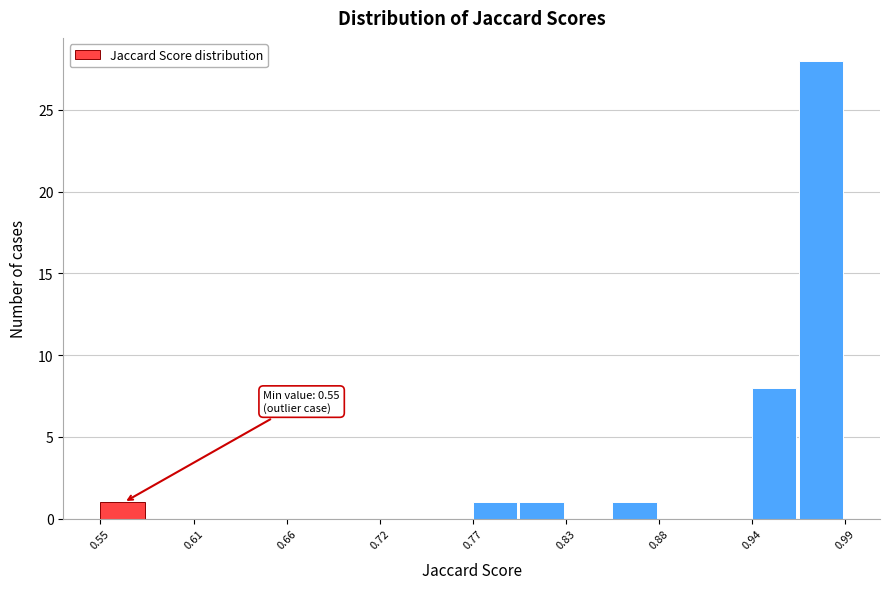

Around what value on the x-axis is the tallest bar? Give the approximate position of its centre, as read against the axis.

0.98